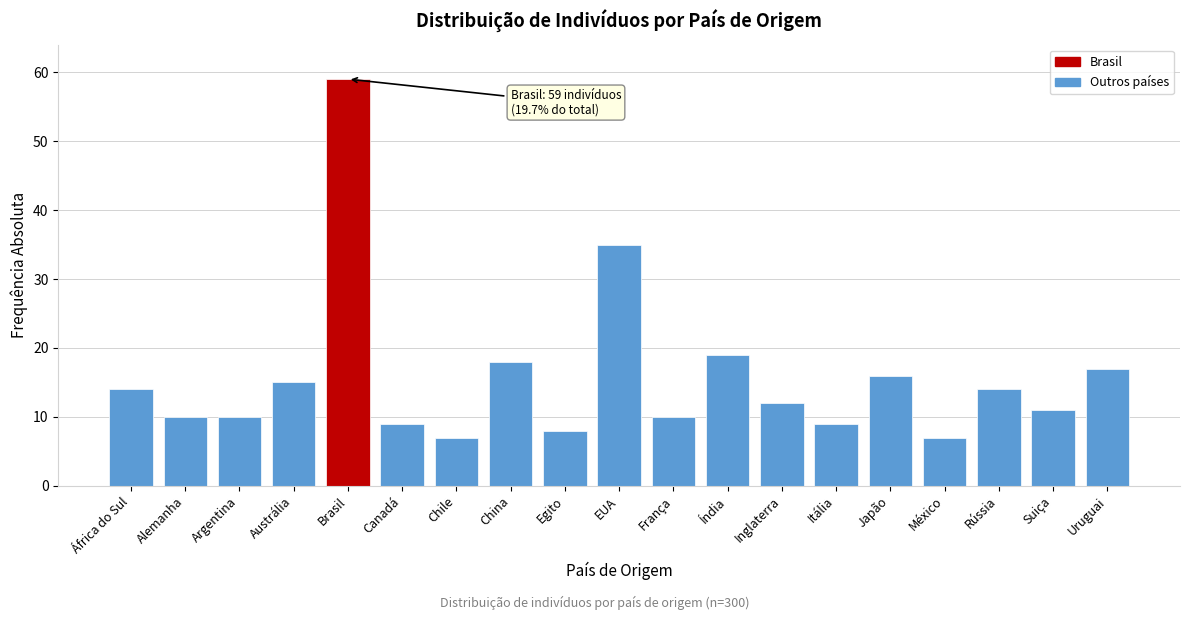

Reading left to right, what are all the values shown in this chart?

África do Sul=14	Alemanha=10	Argentina=10	Austrália=15	Brasil=59	Canadá=9	Chile=7	China=18	Egito=8	EUA=35	França=10	Índia=19	Inglaterra=12	Itália=9	Japão=16	México=7	Rússia=14	Suiça=11	Uruguai=17